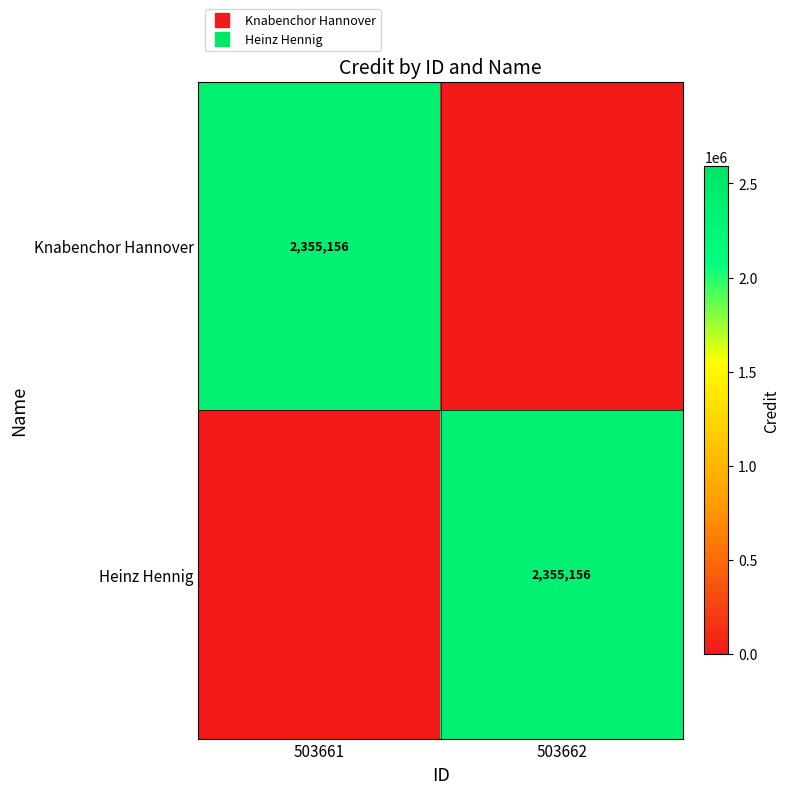

What value does the Heinz Hennig series have at 503662, to the nearest 100?

2355200